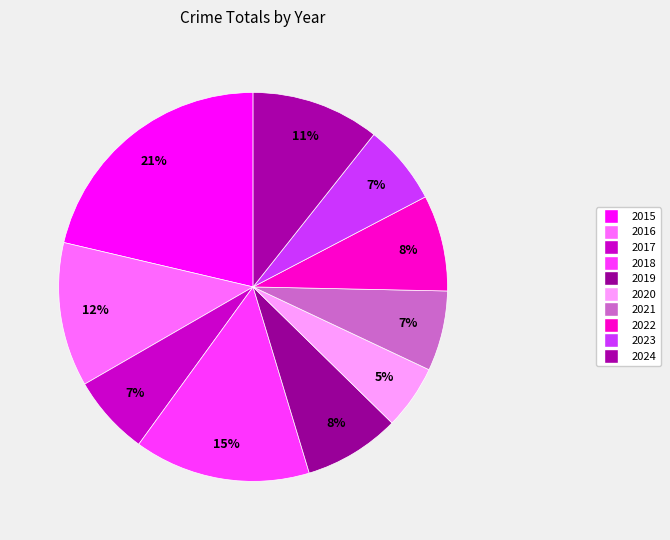

Count the number of slices in the pie.

10